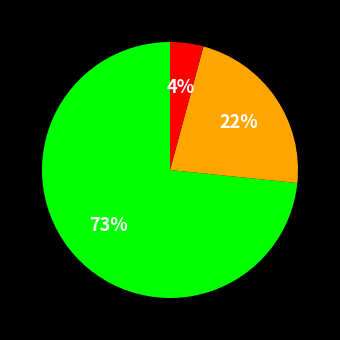

Is there a majority slice in this chart?

Yes